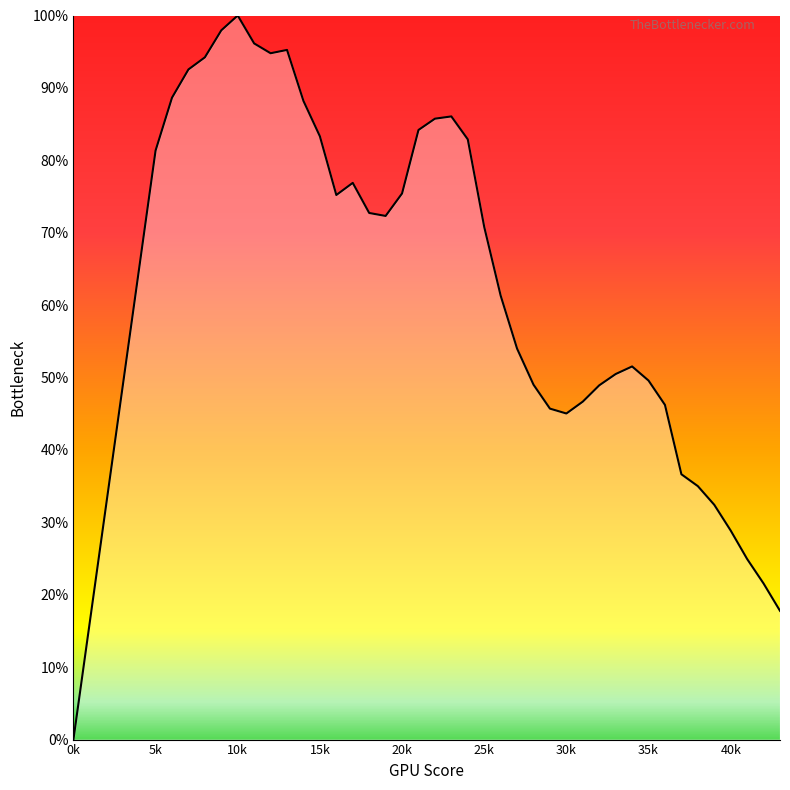

How many lines are shown in the chart?

1